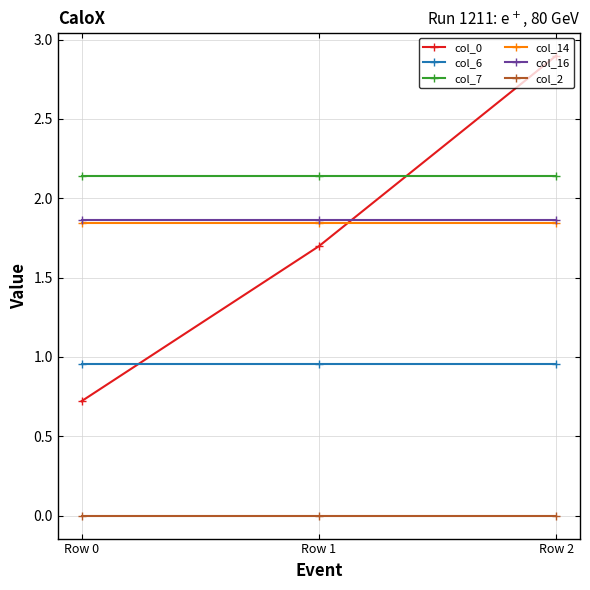

The col_16 series shows 2.9 at Row 0. True or false?

False